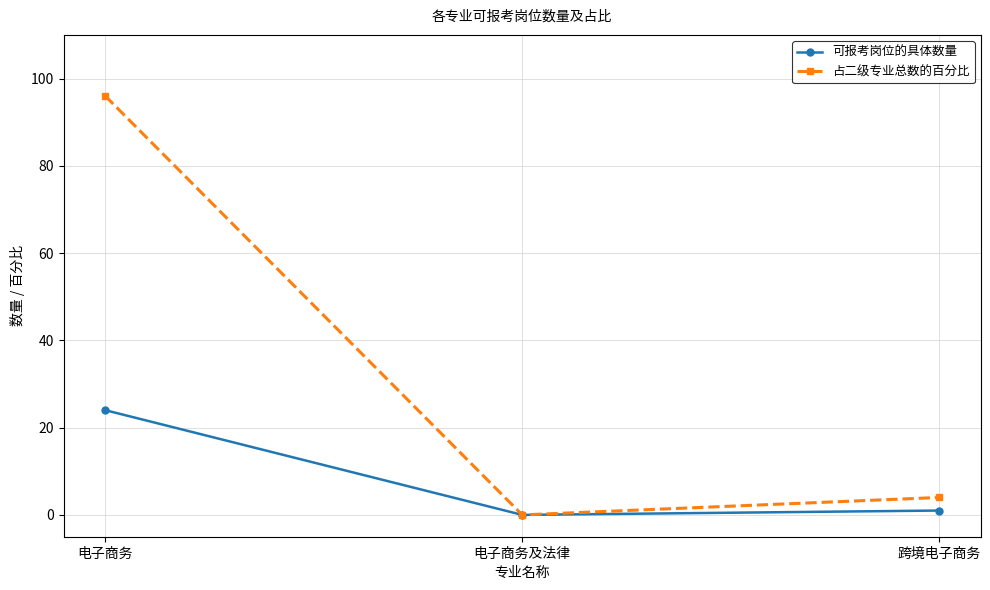

Which category has the lowest value across all series?

电子商务及法律